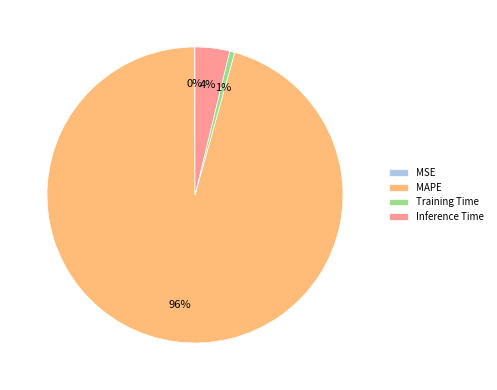

Is it true that Inference Time is 9% of the pie?

False